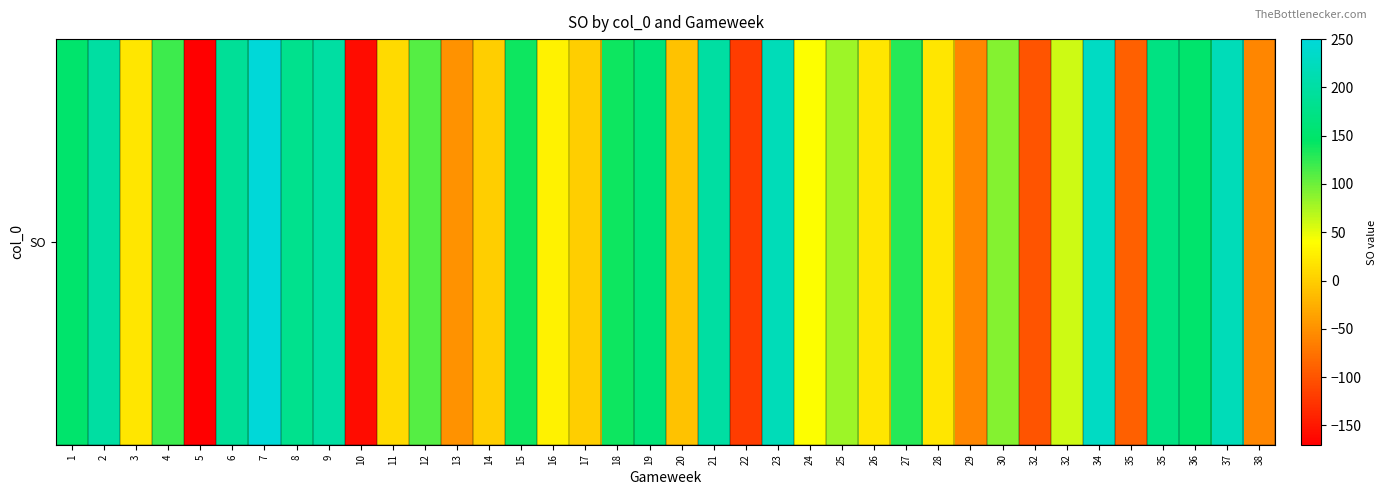

List the labels in order of value, smallest first.

5, 10, 22, 32, 35, 29, 38, 13, 20, 14, 17, 11, 3, 26, 28, 16, 24, 32, 25, 30, 12, 4, 27, 15, 18, 1, 36, 19, 35, 8, 6, 2, 9, 21, 23, 37, 34, 7